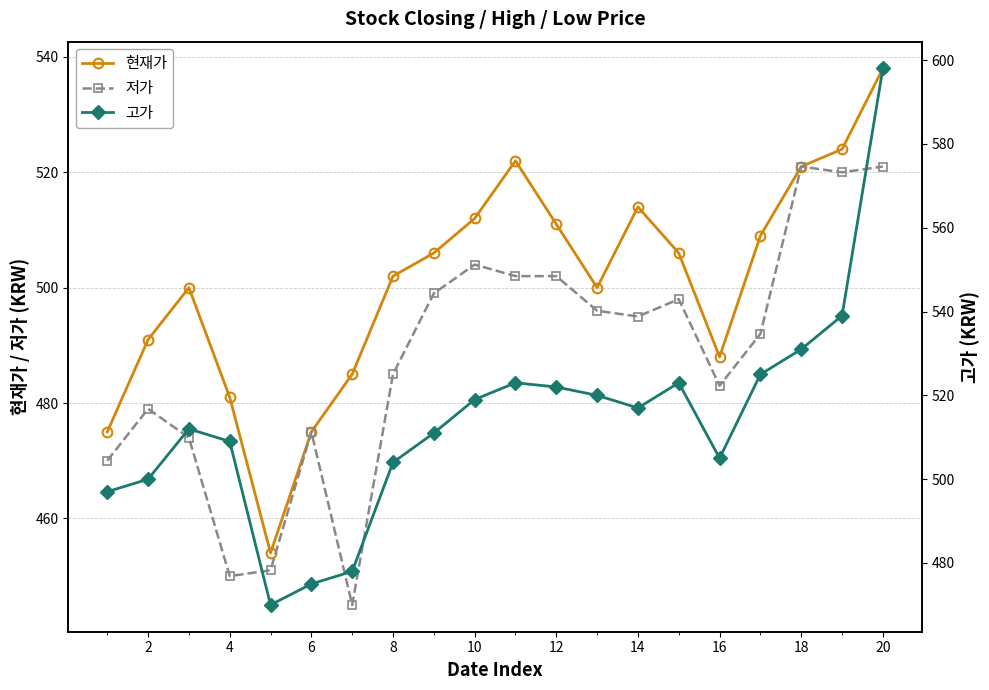

Which series has the largest range (max minus min)?

고가